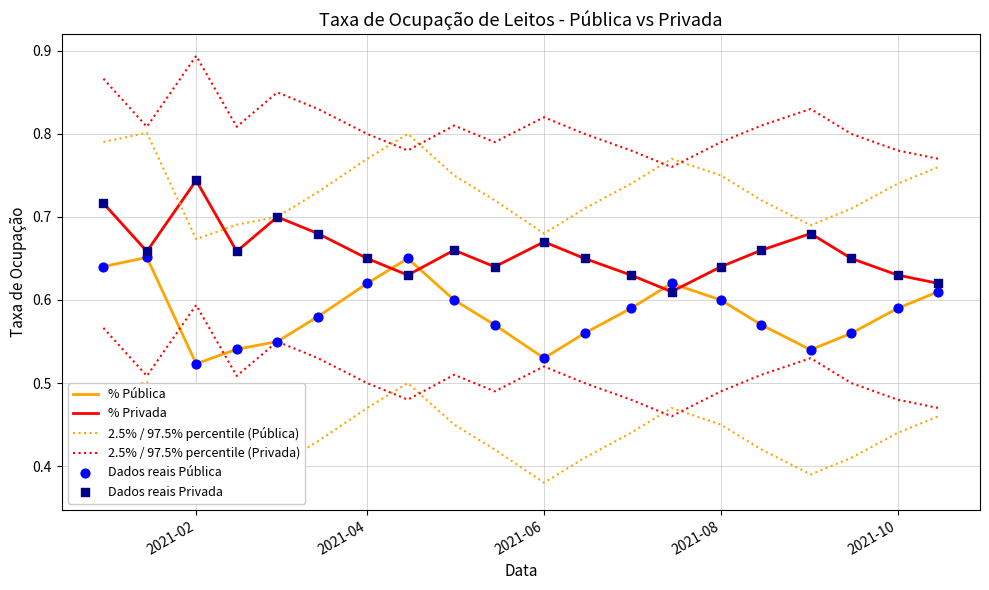

Which series contains the lowest Y value?

% Pública